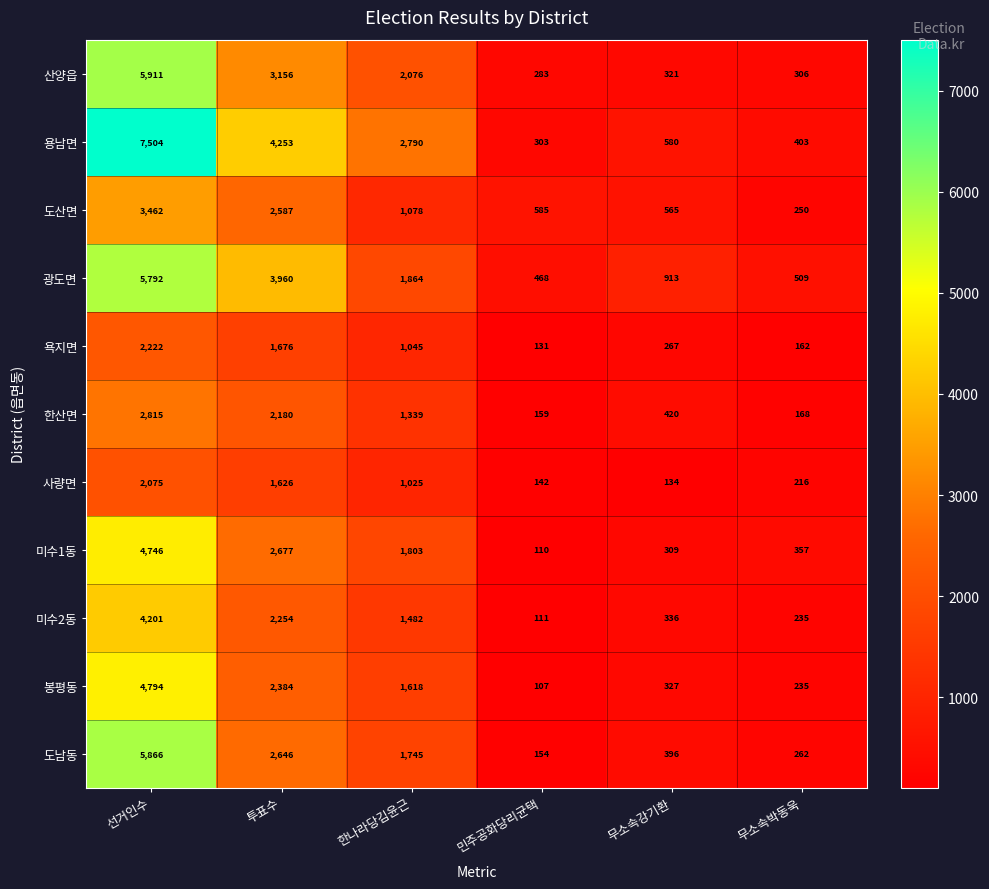

How many data points does each series have?

6